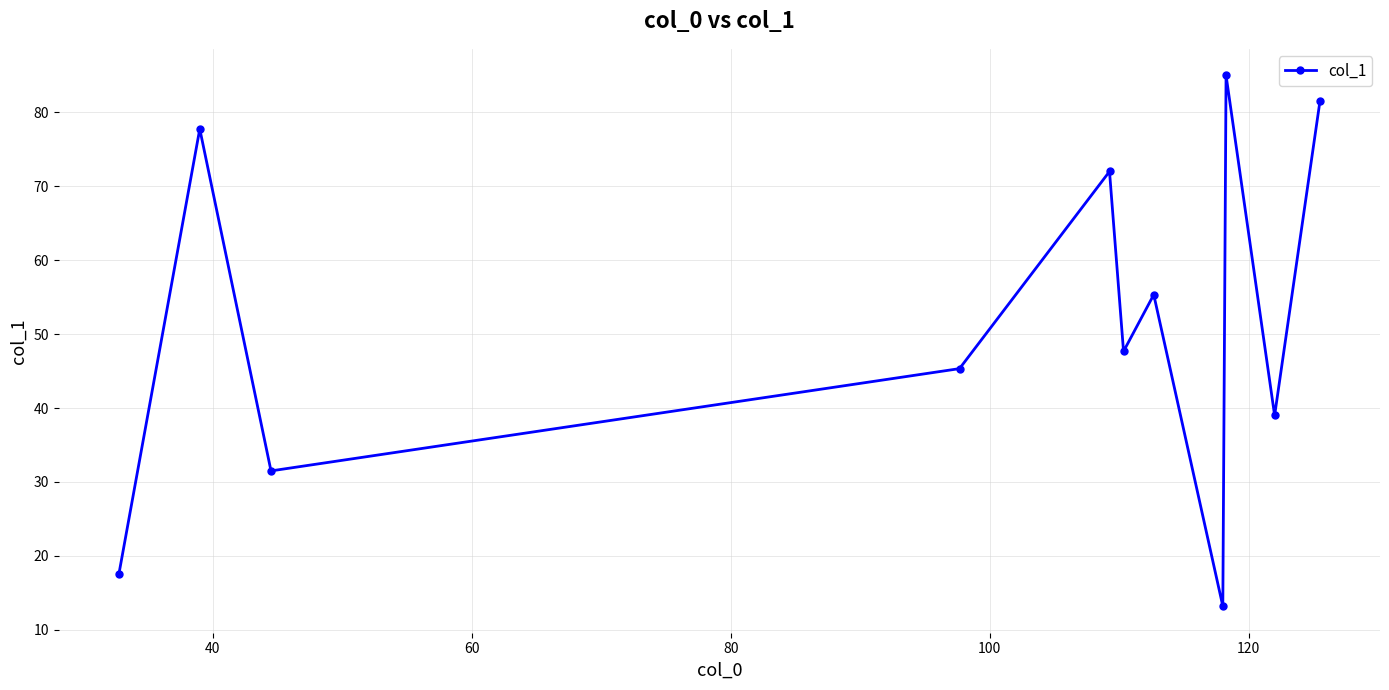

Count the number of values greater than 47.

6